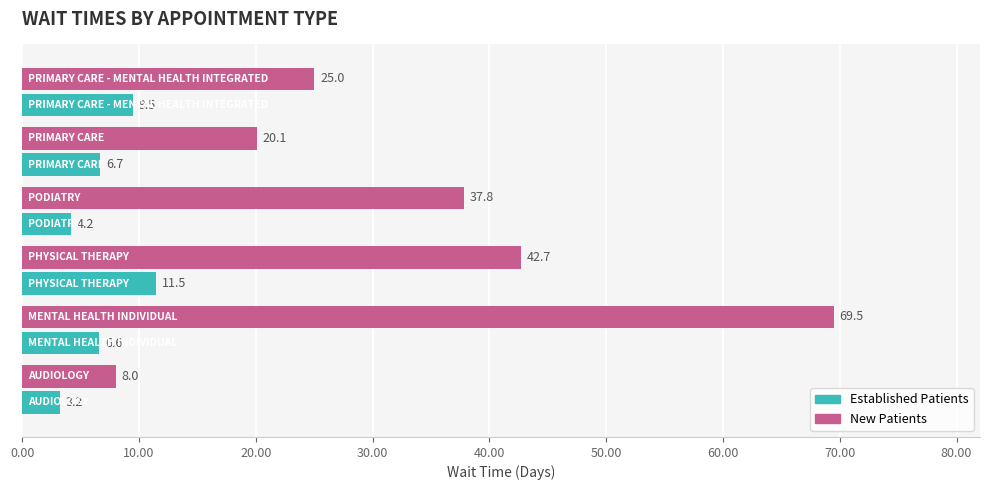

What is the minimum value shown in the chart?

3.2